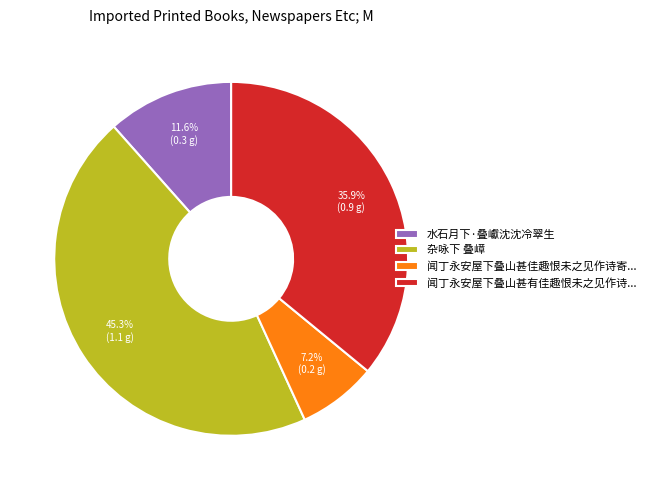

Which has a higher value, 水石月下·叠巘沈沈冷翠生 or 杂咏下 叠嶂?

杂咏下 叠嶂